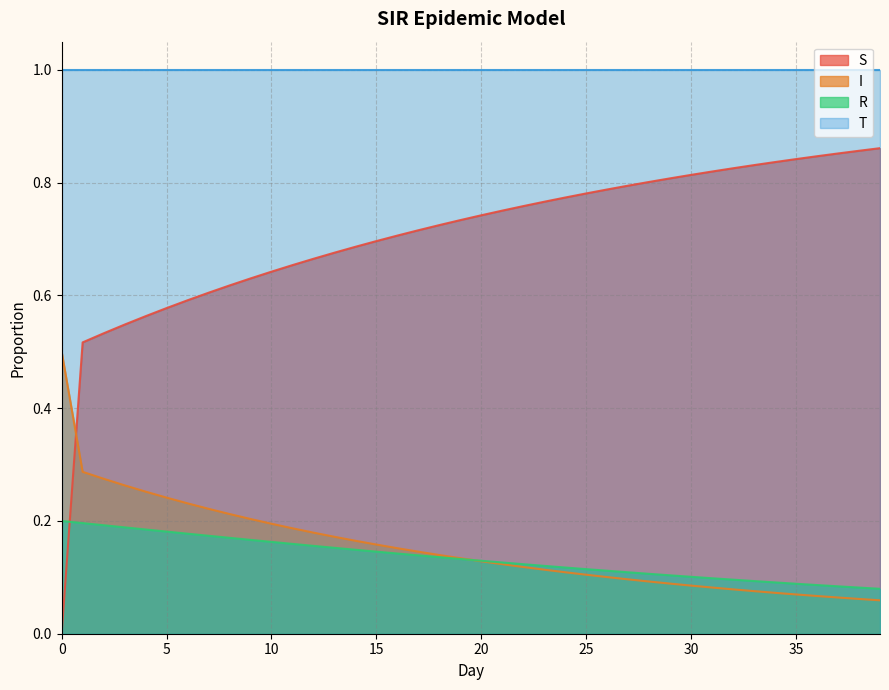

True or false: R has more than 1 interior local peaks.

False